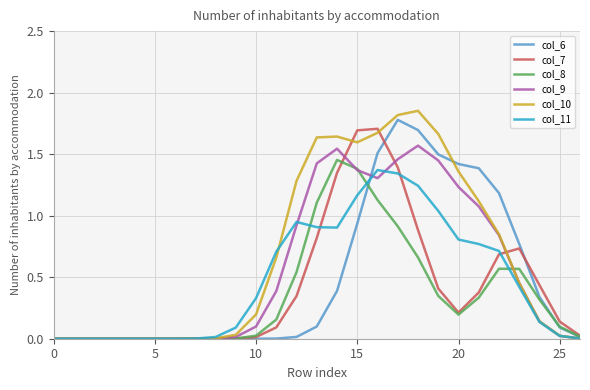

Which series has the widest spread of values?

col_10